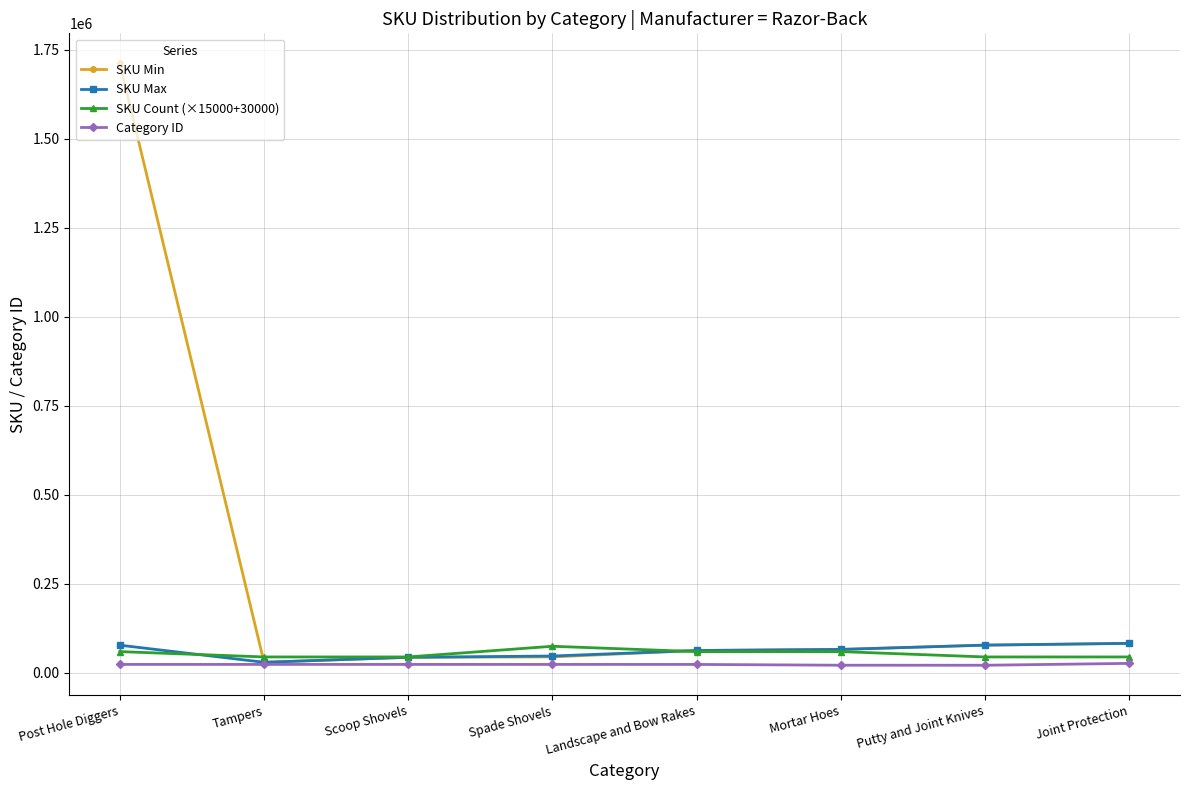

What is the label of the 5th point from the left?

Landscape and Bow Rakes